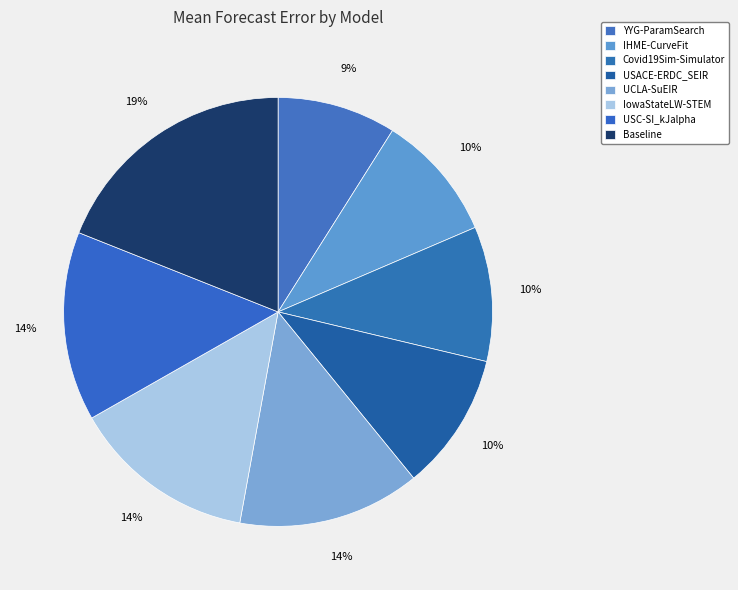

Count the number of slices in the pie.

8